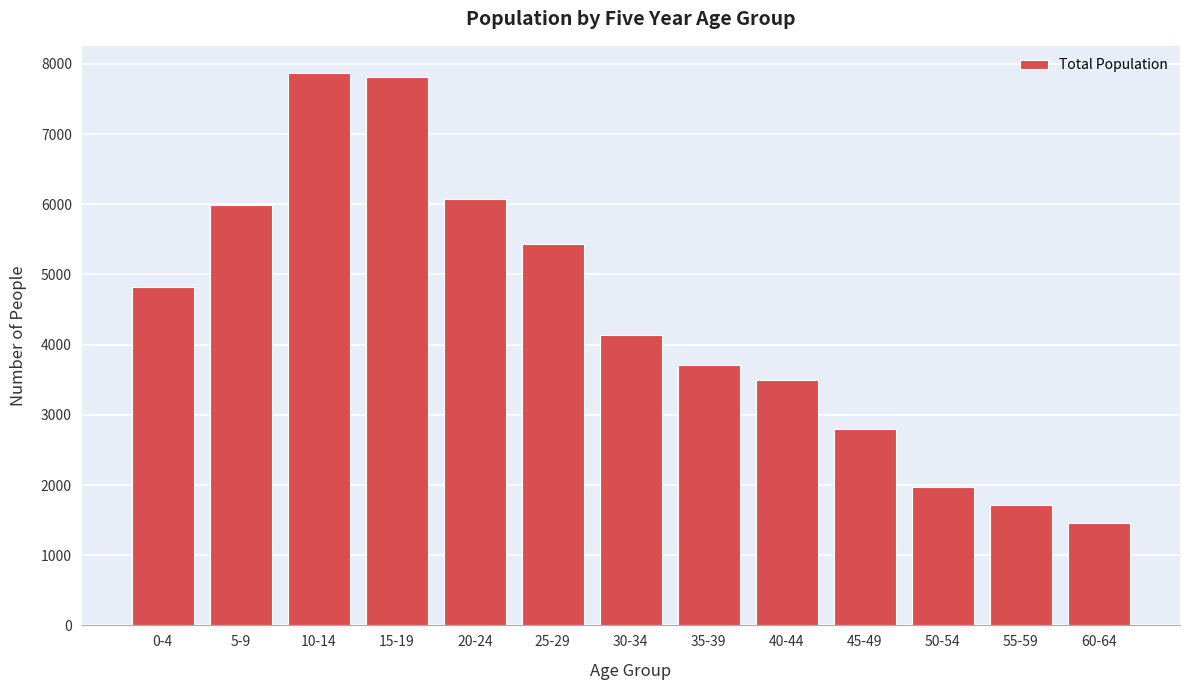

Reading right to left, extract all data points from this chart.

1456	1722	1966	2796	3490	3710	4138	5439	6070	7820	7865	5993	4815